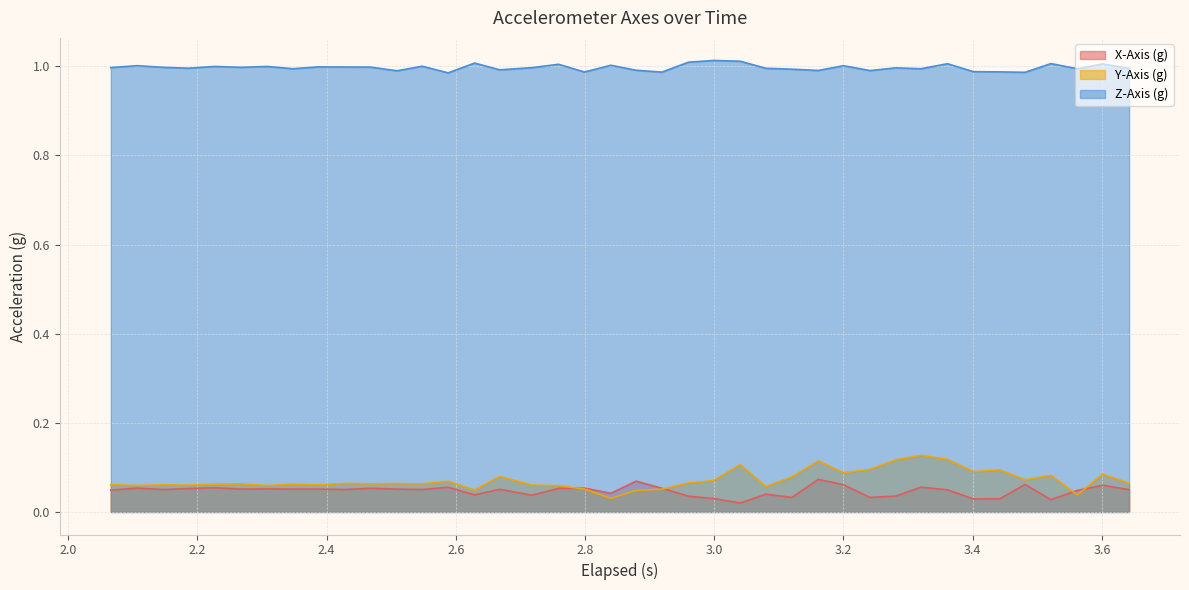

Which series has the largest range (max minus min)?

Y-Axis (g)